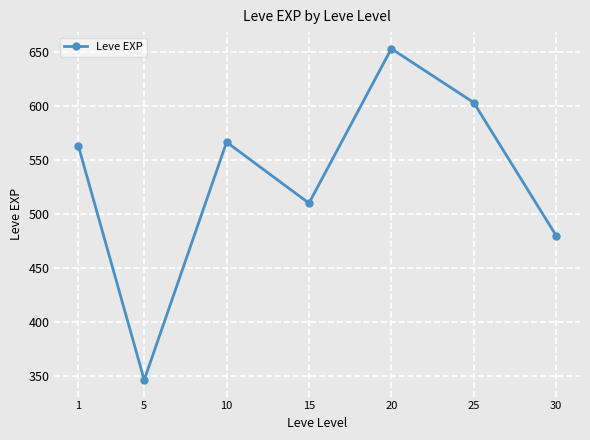

How many lines are shown in the chart?

1